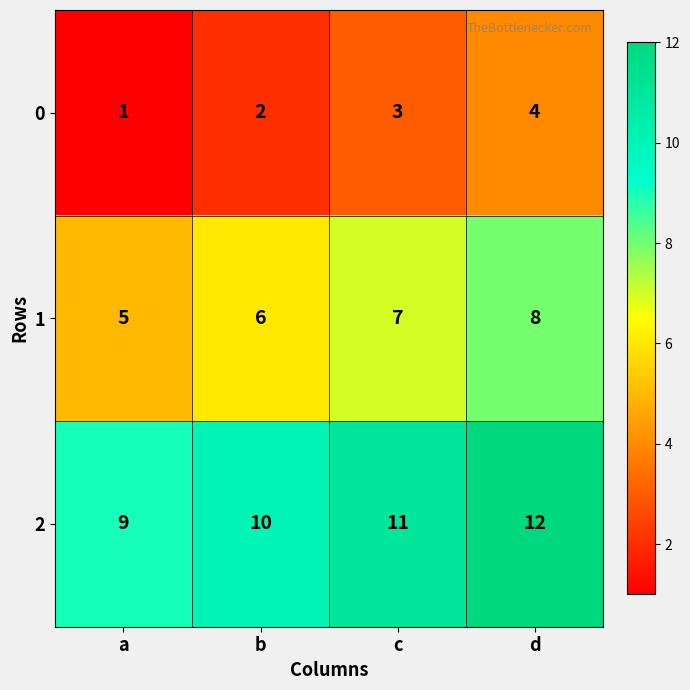

At which category is the sum across all series the highest?

d